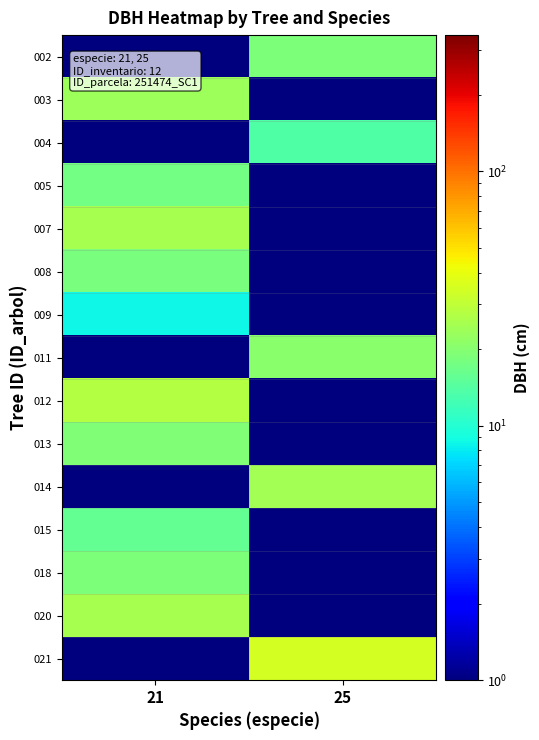

Reading left to right, extract all data points from this chart.

002: 21=0.1	25=18.6
003: 21=23.4	25=0.1
004: 21=0.1	25=13.6
005: 21=17.3	25=0.1
007: 21=25.4	25=0.1
008: 21=18.3	25=0.1
009: 21=8.7	25=0.1
011: 21=0.1	25=20.6
012: 21=27.5	25=0.1
013: 21=18.9	25=0.1
014: 21=0.1	25=24.4
015: 21=15.6	25=0.1
018: 21=18.6	25=0.1
020: 21=25.4	25=0.1
021: 21=0.1	25=34.3